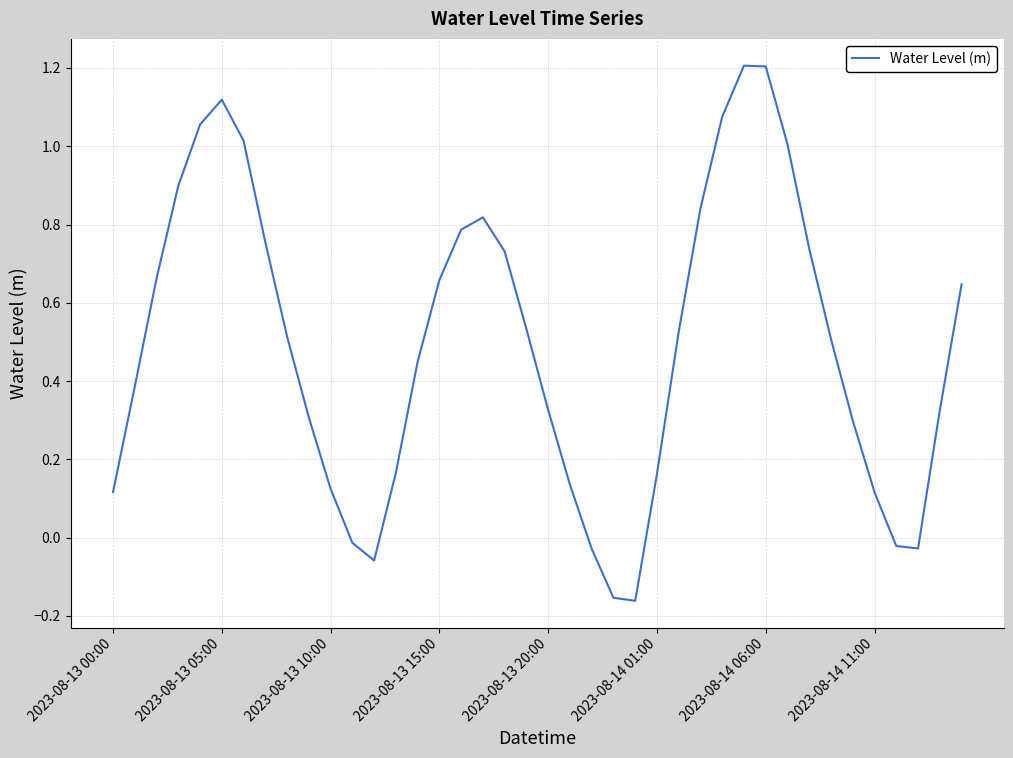

What is the difference between the maximum and minimum values?

1.4